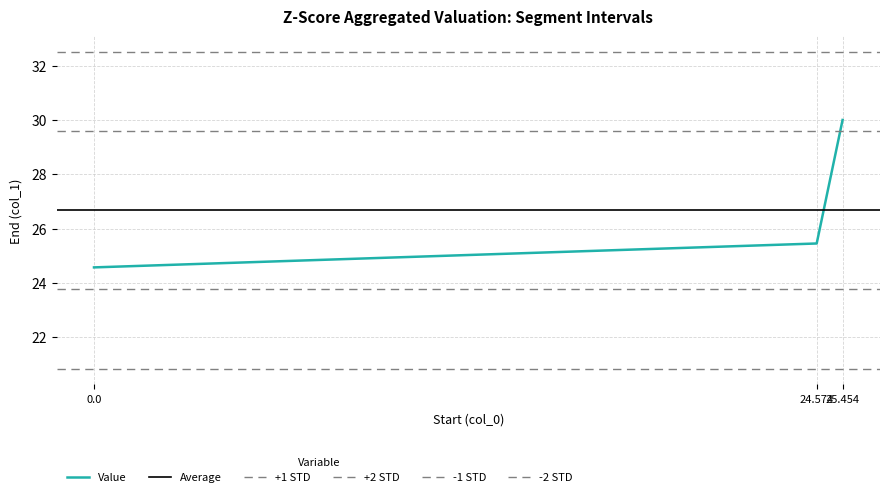

What is the difference between the maximum and minimum values?

5.4